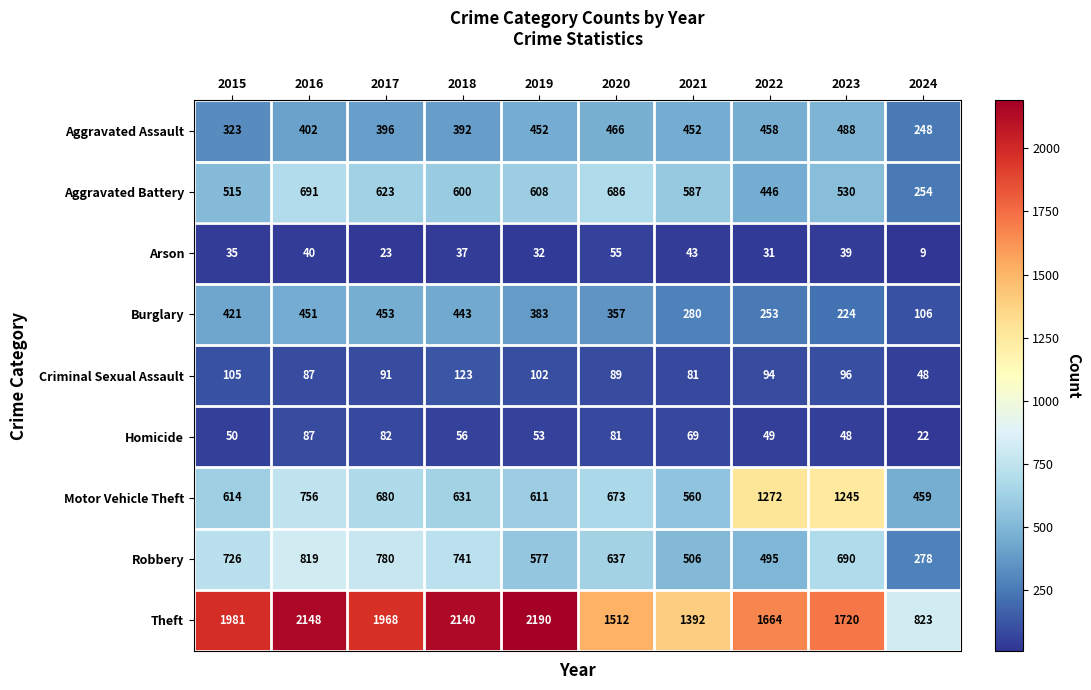

What is the difference between the Criminal Sexual Assault values at 2018 and 2016?

36